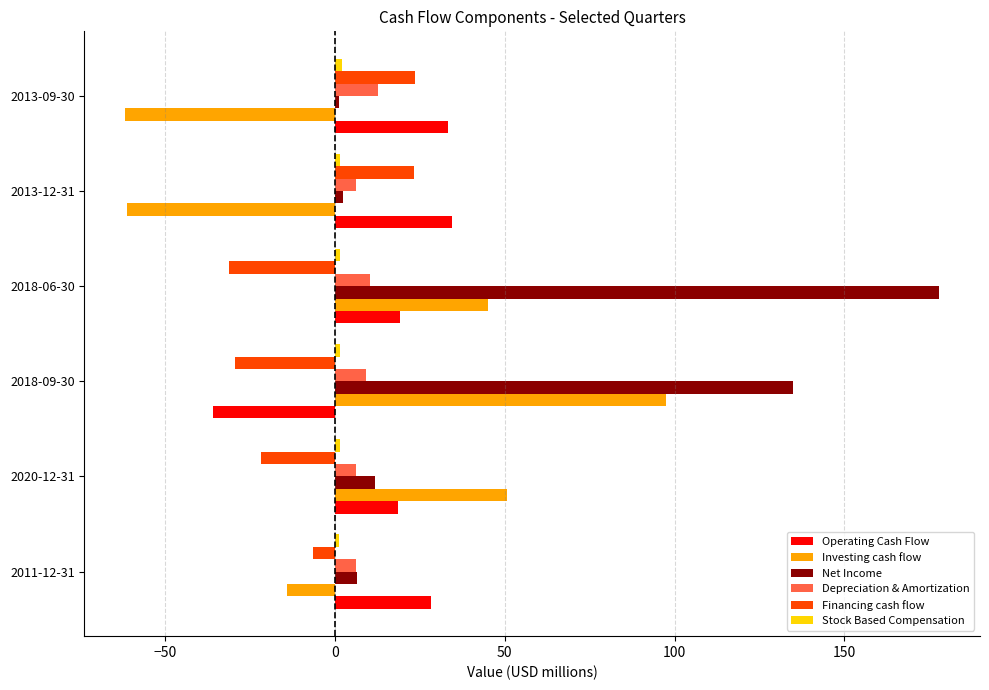

Is it true that Depreciation & Amortization equals 6.1 at 2013-12-31?

True